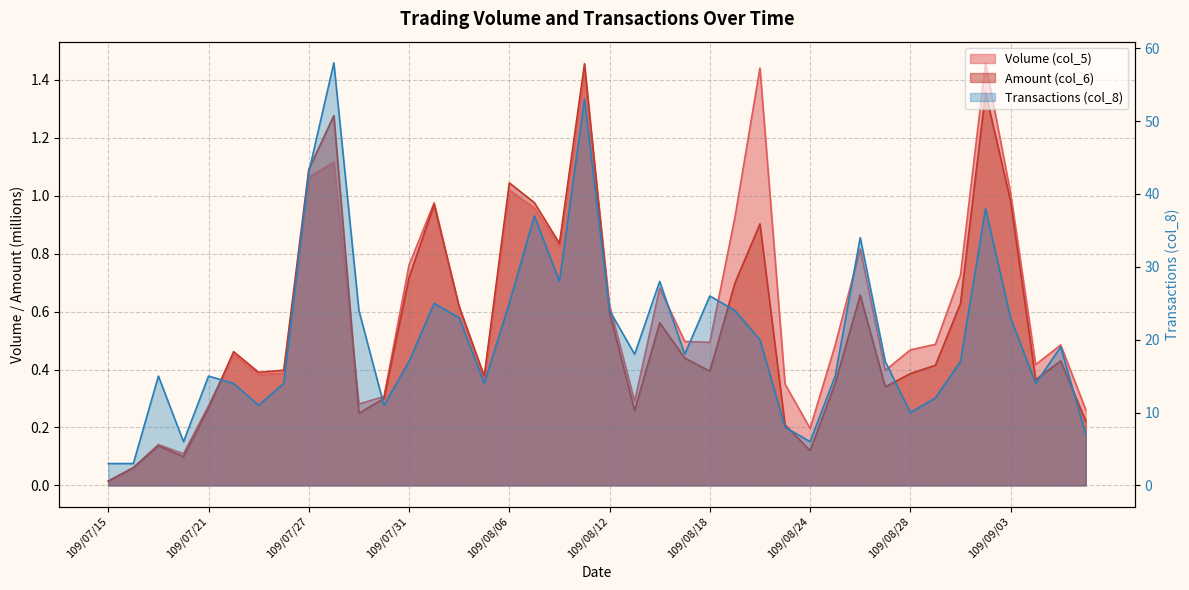

What is the label of the 32nd point from the right?

109/07/27